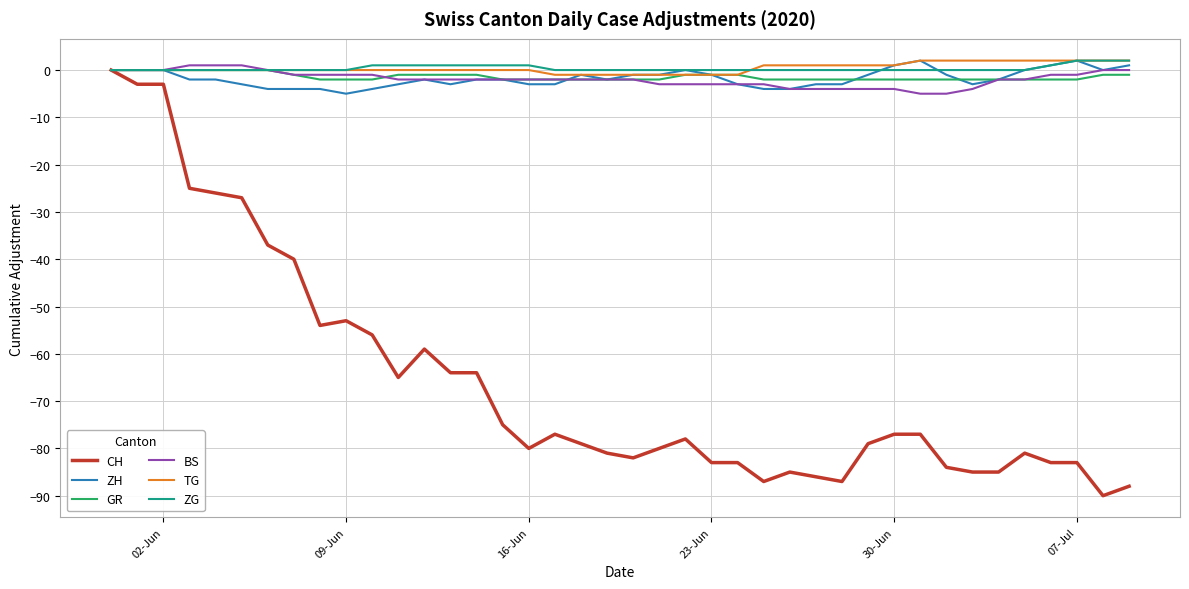

Which series has the widest spread of values?

CH